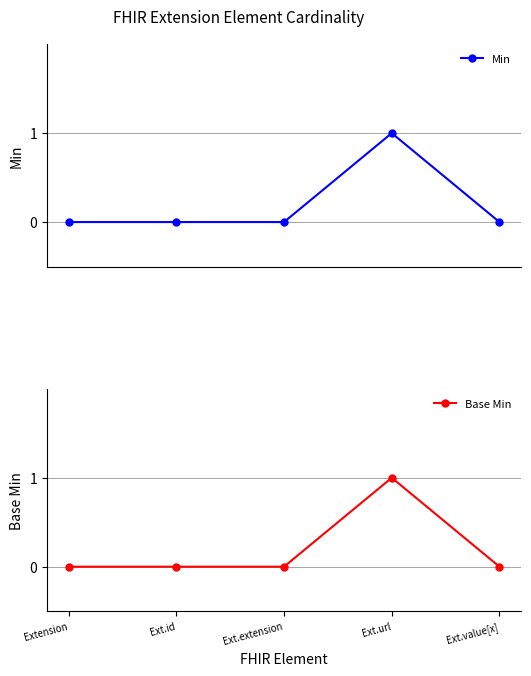

At which label does Min reach its peak?

Ext.url